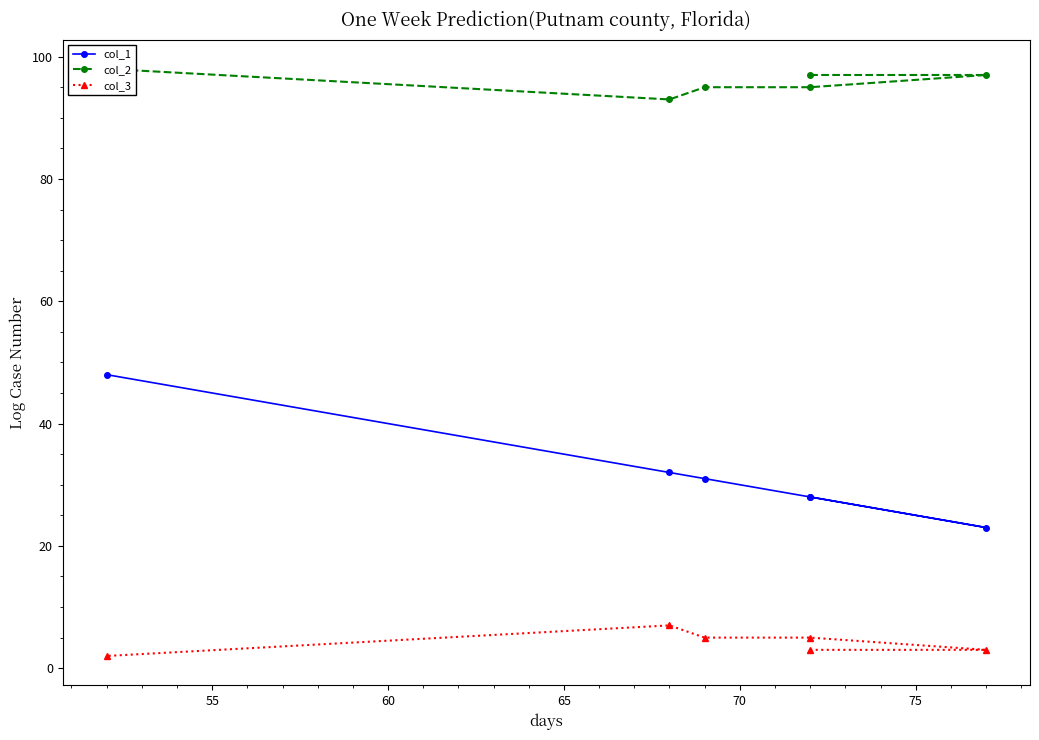

True or false: col_1 has more than 1 interior local peaks.

False